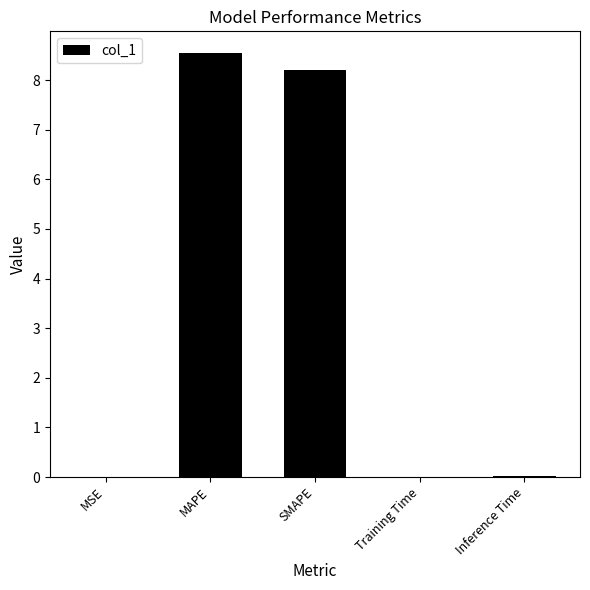

The value at Inference Time is 0.0. True or false?

True